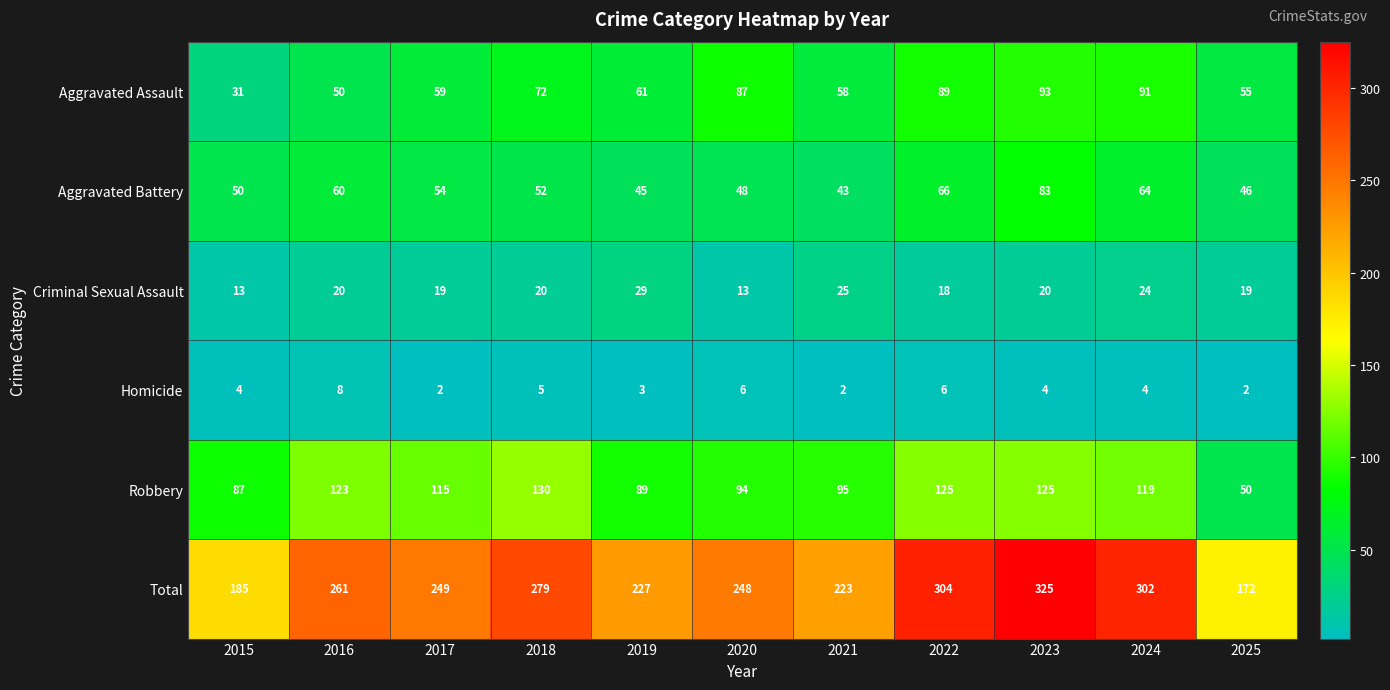

What value does the Total series have at 2019, to the nearest 10?

230